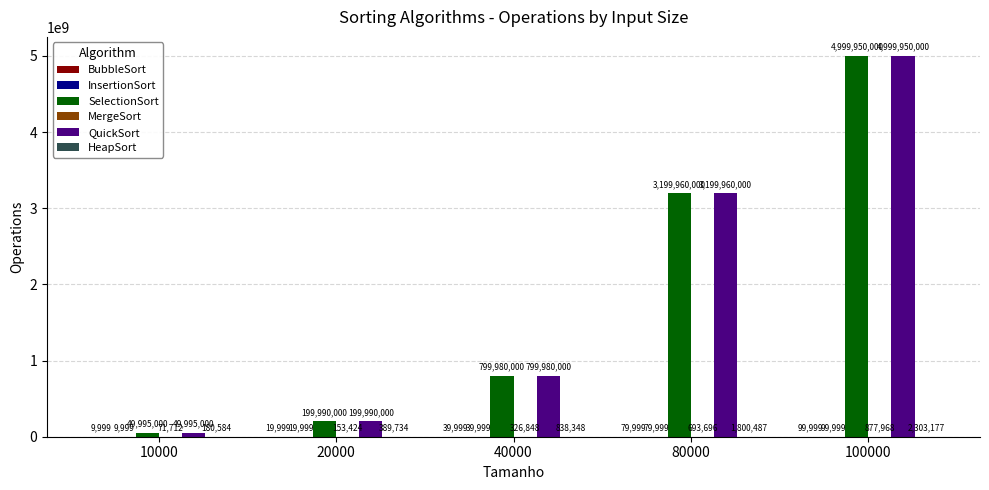

What is the maximum value shown in the chart?

4999950000